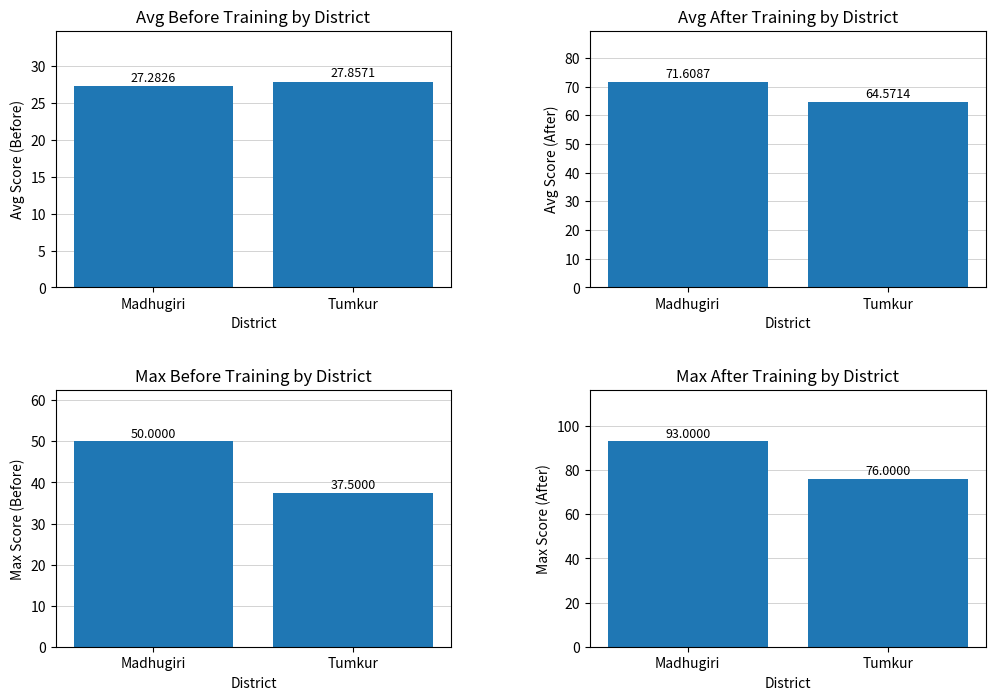

Which has a higher value, Madhugiri or Tumkur?

Tumkur